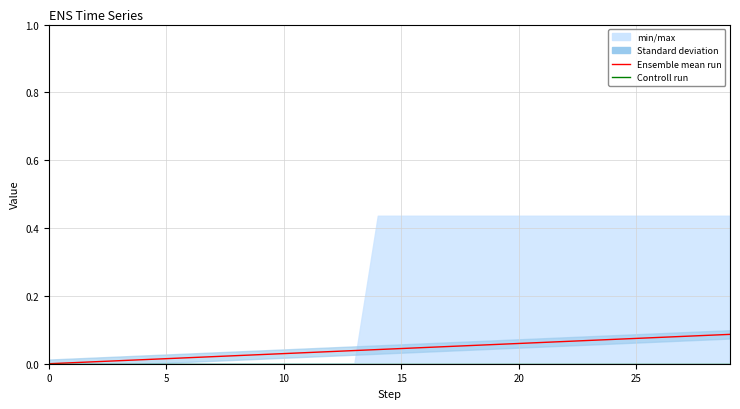

Between 7 and 19, which series saw the biggest shift?

Ensemble mean run